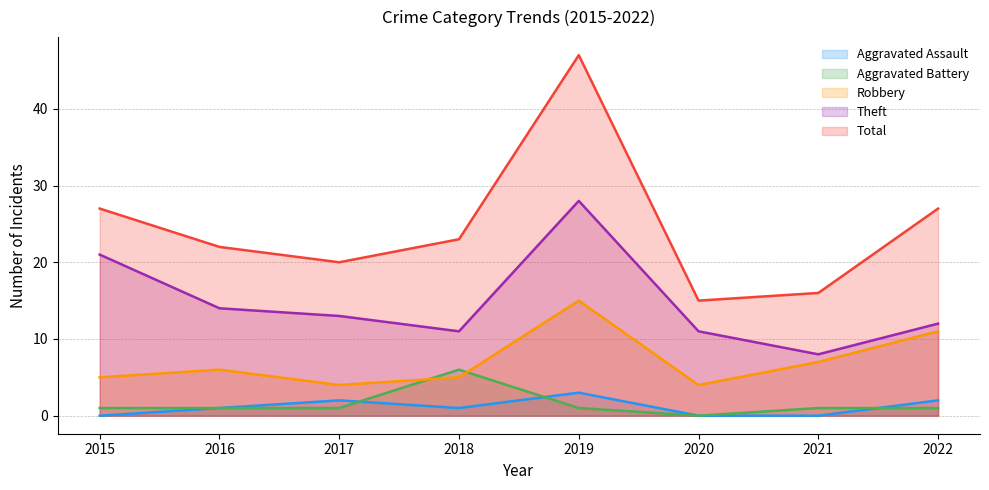

Which series has the widest spread of values?

Total